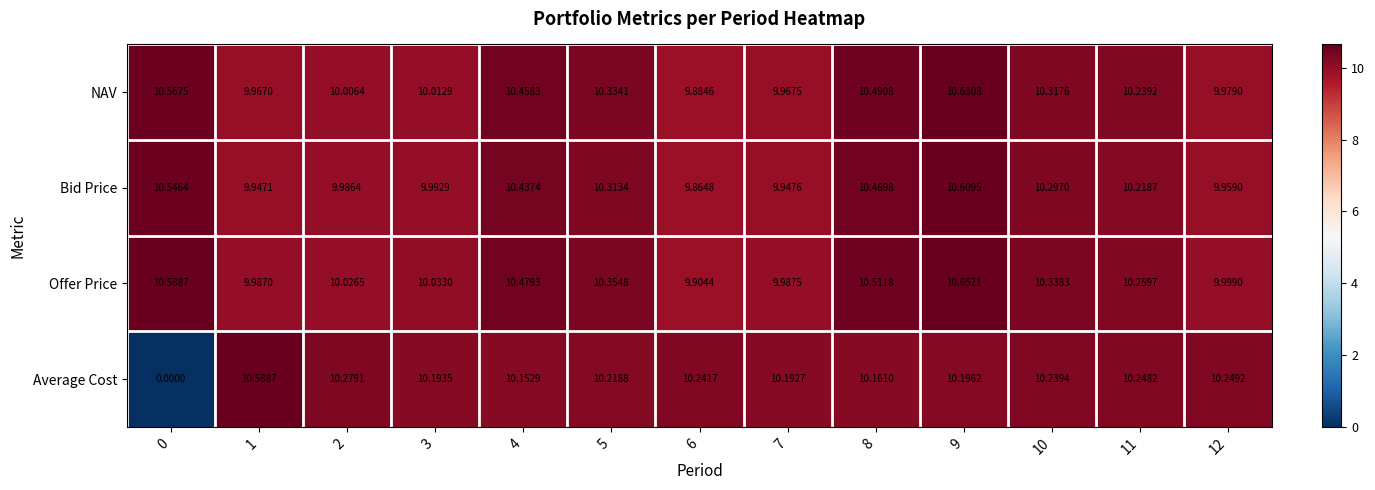

At 2, list the series in order from smallest to largest.

Bid Price, NAV, Offer Price, Average Cost